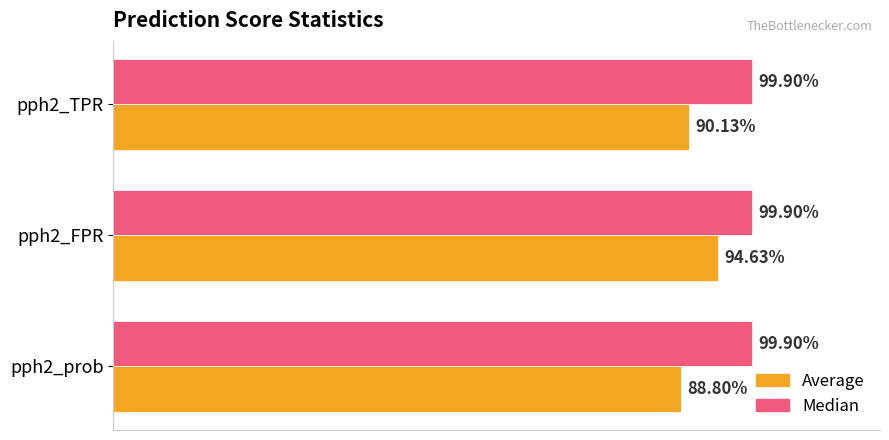

What are all the series names shown in the legend?

Average, Median